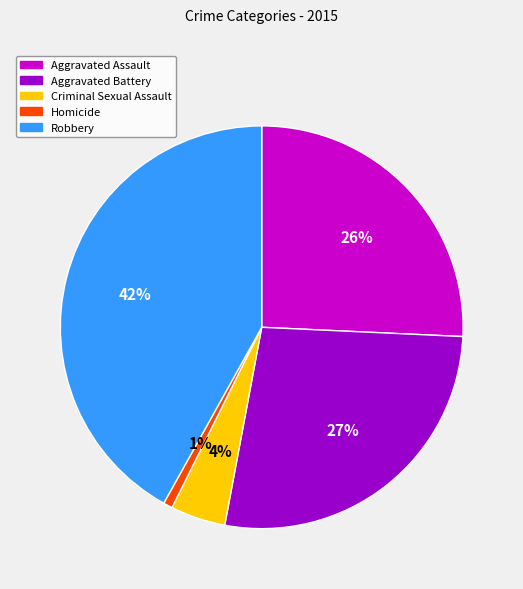

To the nearest percent, what is the difference between the largest and smallest slice percentages?

41%